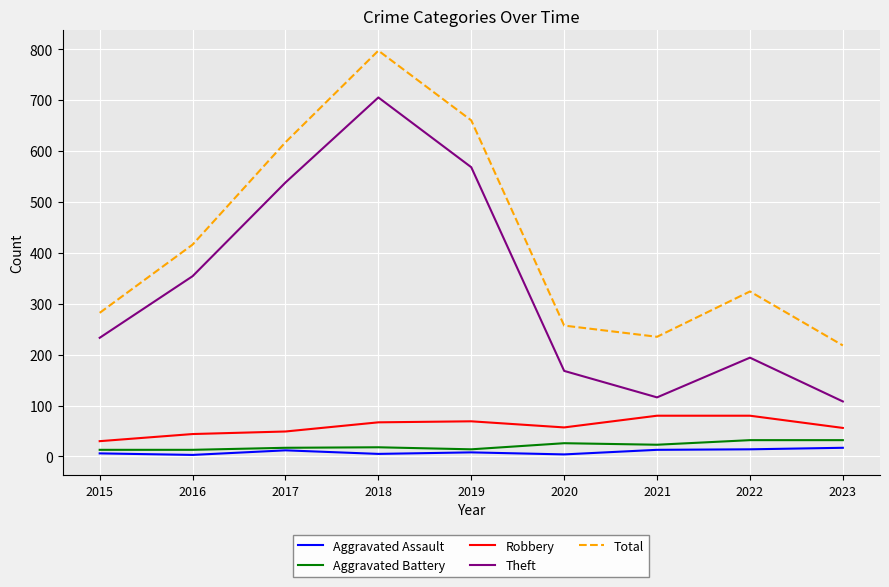

Which series has the largest total across all categories?

Total